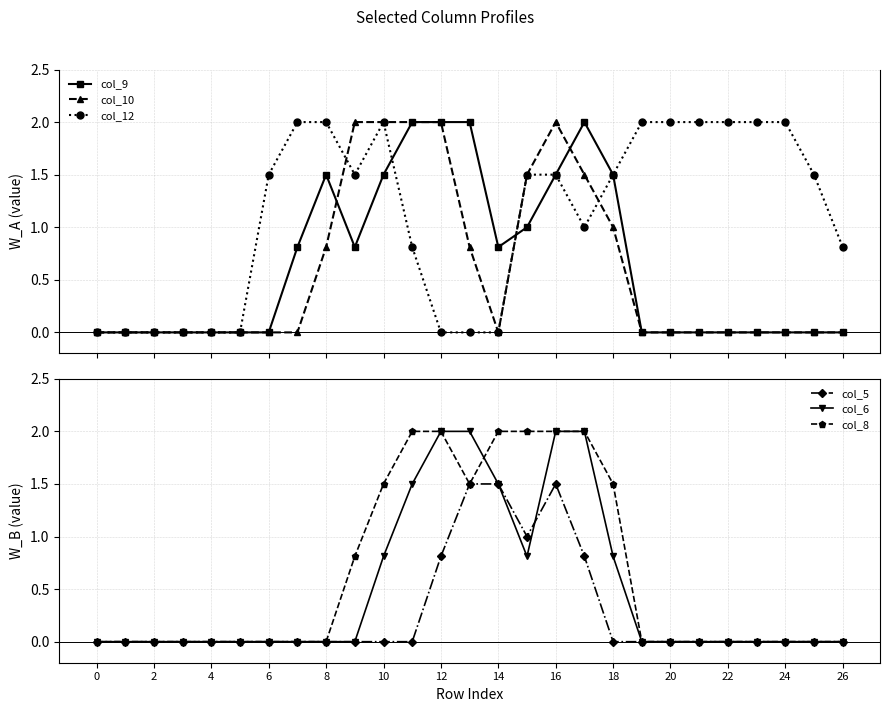

What is the sum of all col_10 values?

15.6